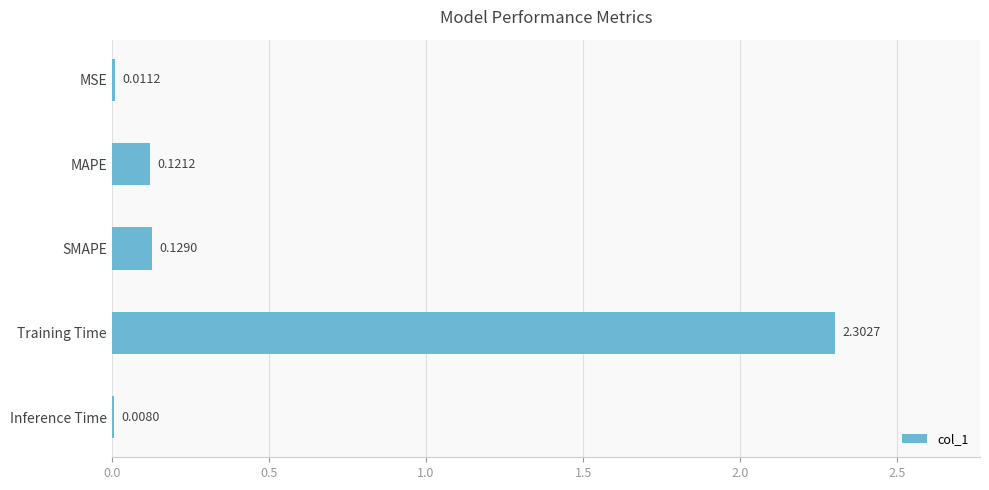

Are the bars horizontal?

Yes